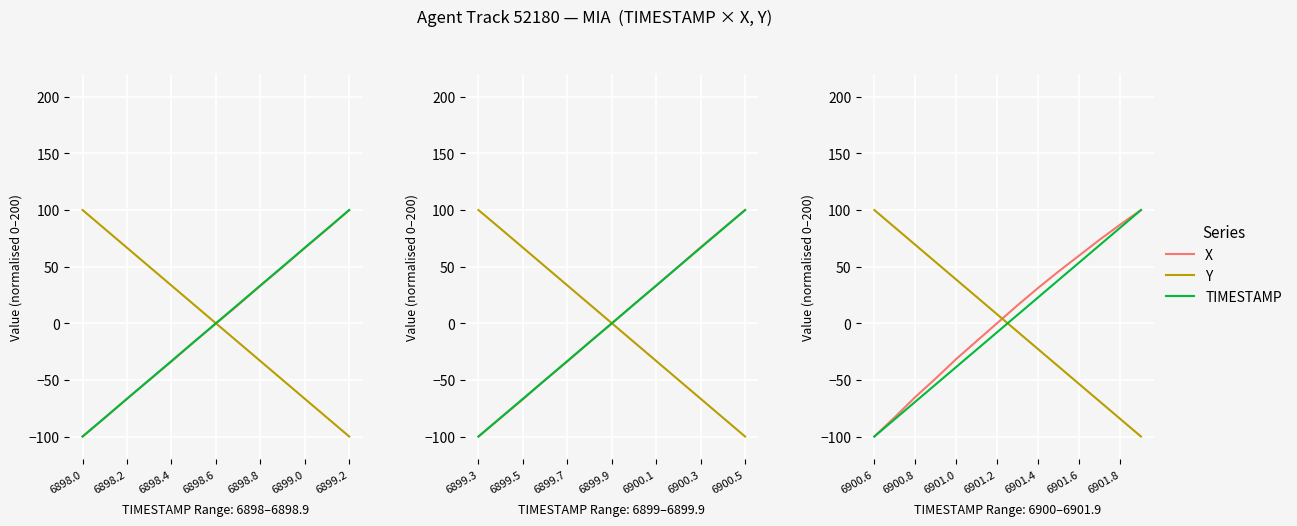

Which series changed the most between 9 and 11?

Y